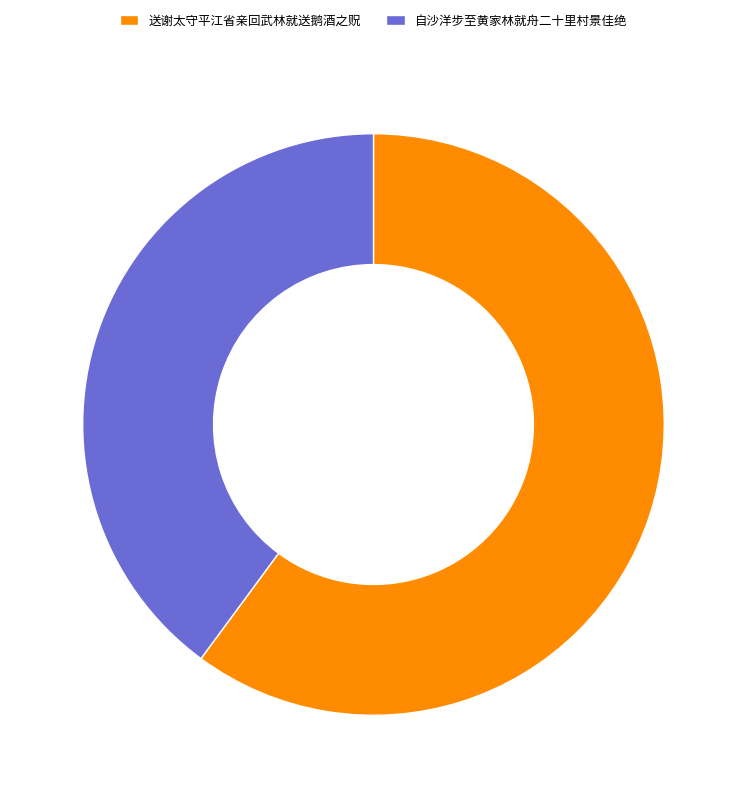

Approximately how many times larger is the value at 送谢太守平江省亲回武林就送鹅酒之贶 compared to 自沙洋步至黄家林就舟二十里村景佳绝?

1.5